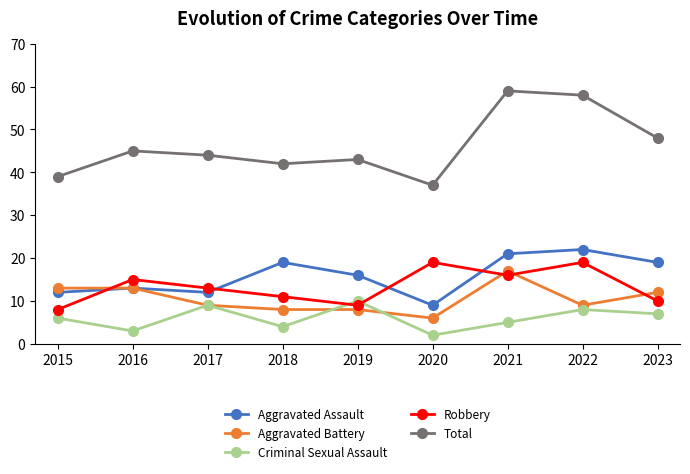

At 2020, list the series in order from smallest to largest.

Criminal Sexual Assault, Aggravated Battery, Aggravated Assault, Robbery, Total